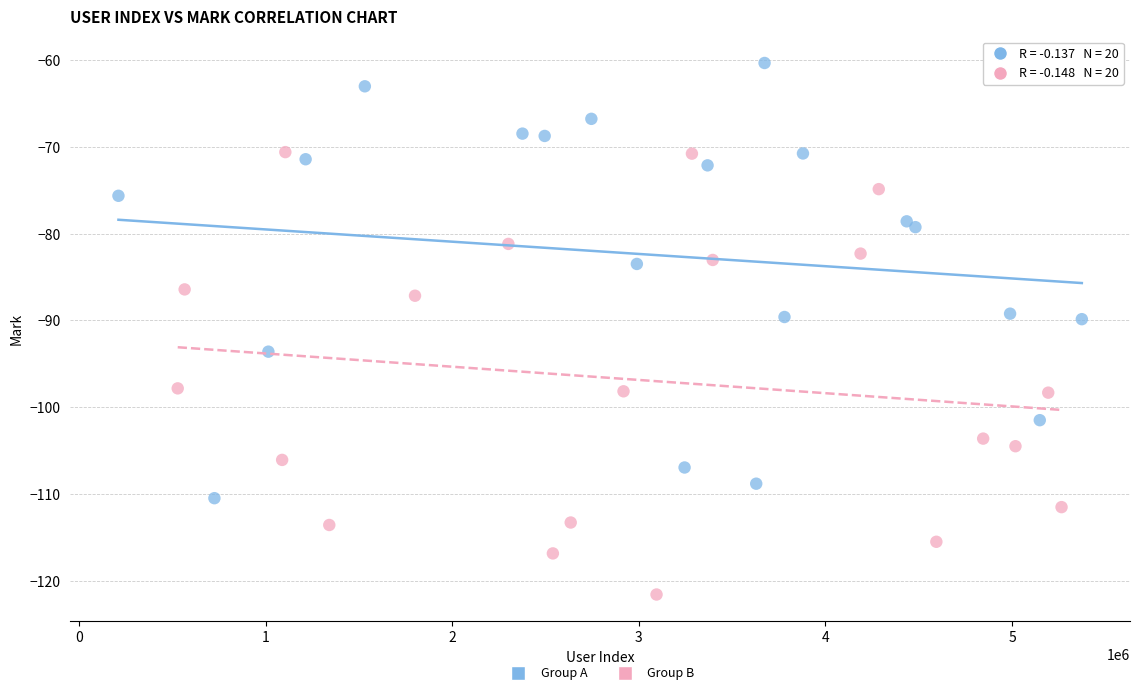

Which series contains the lowest Y value?

Group B